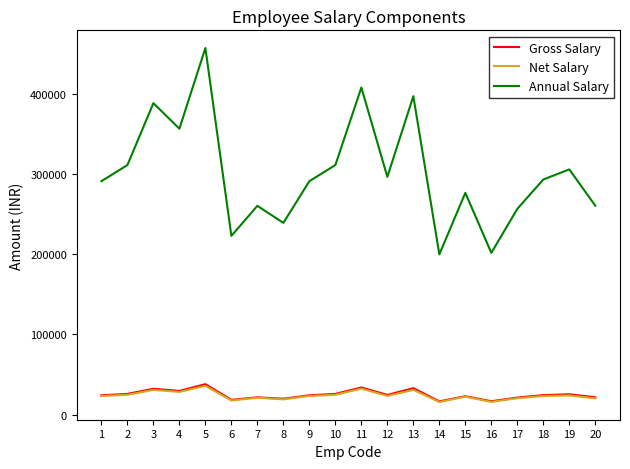

Which series has the largest total across all categories?

Annual Salary